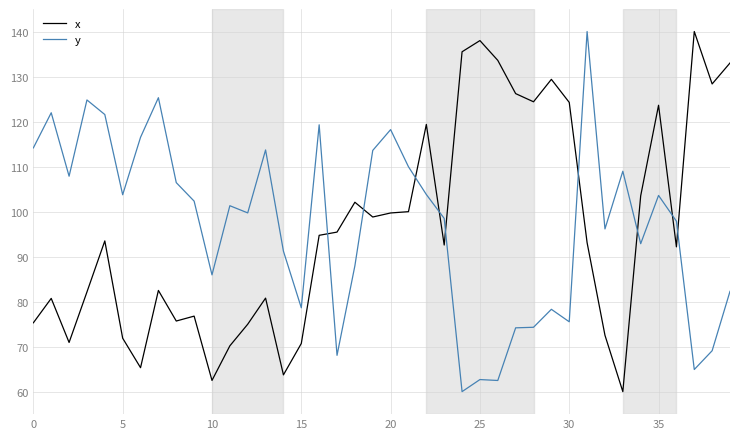

What is the difference between the maximum and minimum values in the x series?

80.0